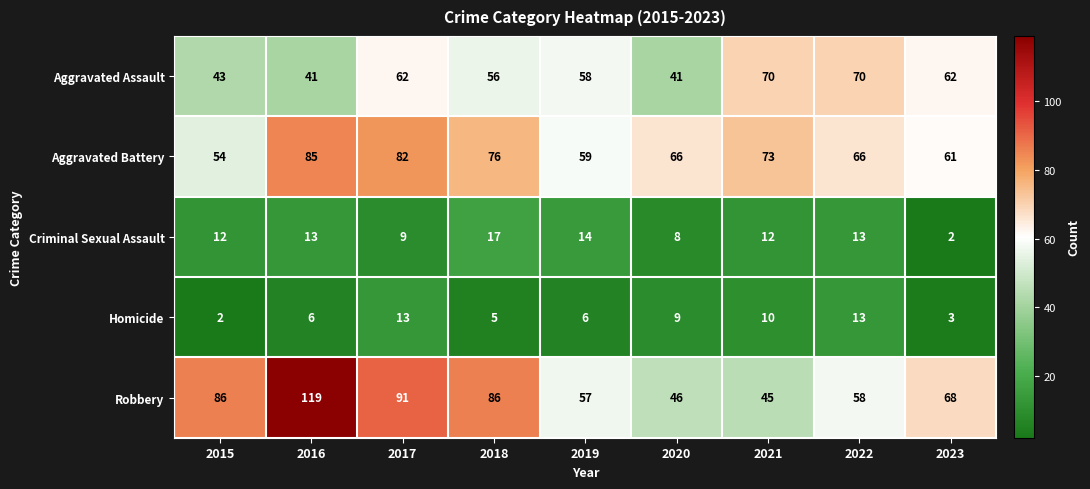

List the series in order of their peak value, lowest first.

Homicide, Criminal Sexual Assault, Aggravated Assault, Aggravated Battery, Robbery